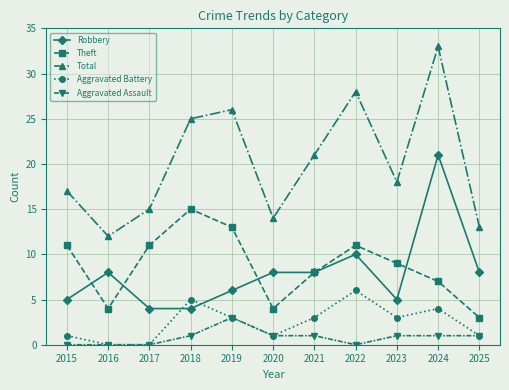

At which label is Robbery closest to 12?

2022